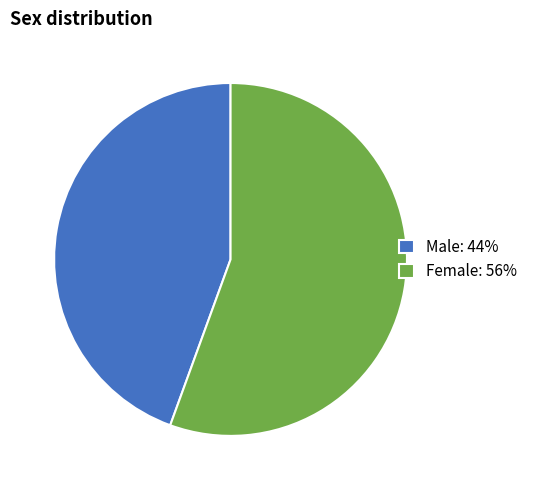

What is the ratio of the value at Male to the value at Female?

0.8